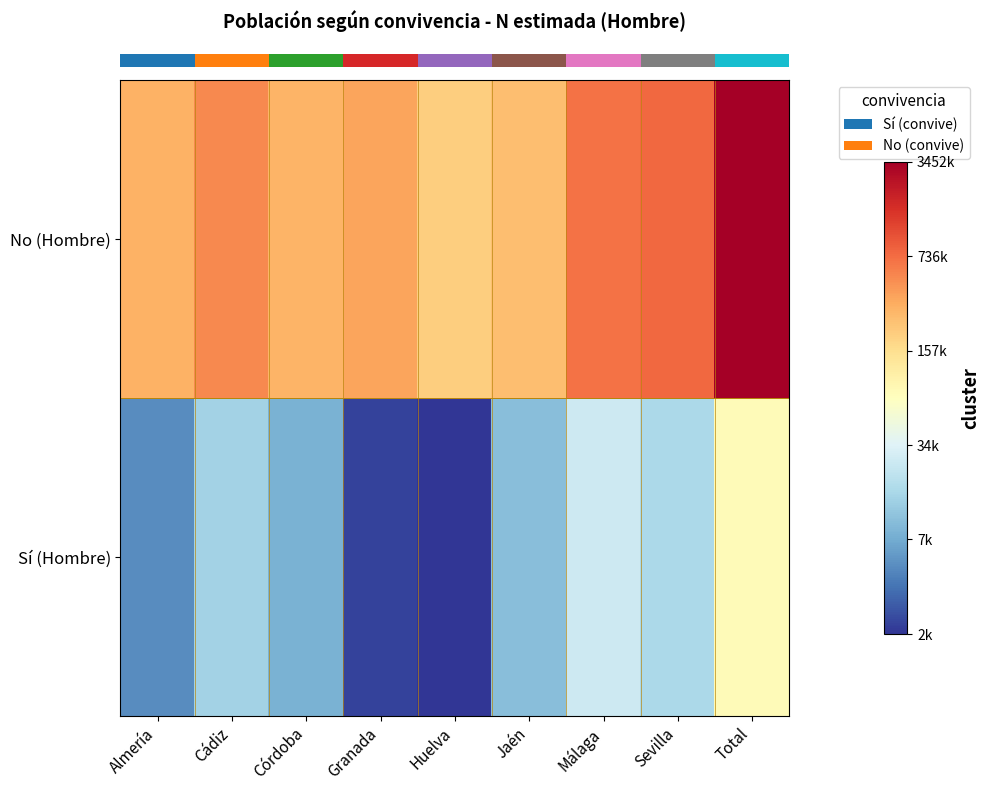

Between Sevilla and Cádiz, which is larger?

Sevilla